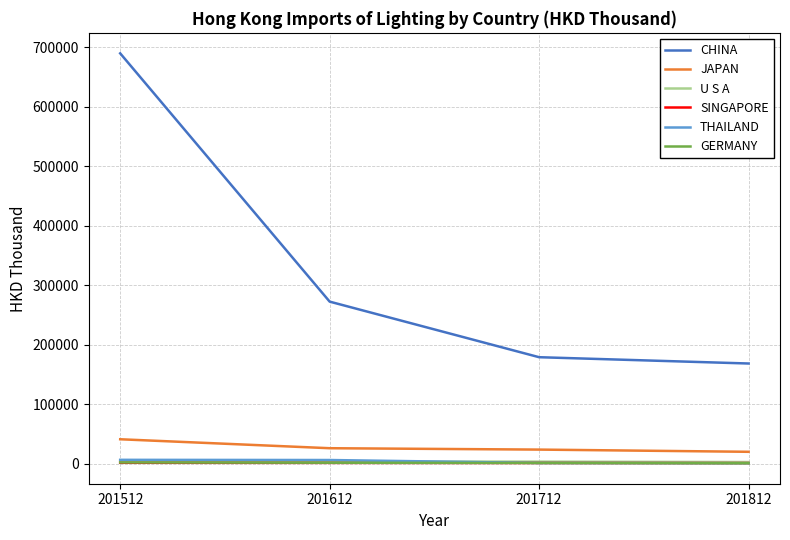

What is the sum of the CHINA values at 201712 and 201512?

868948.3